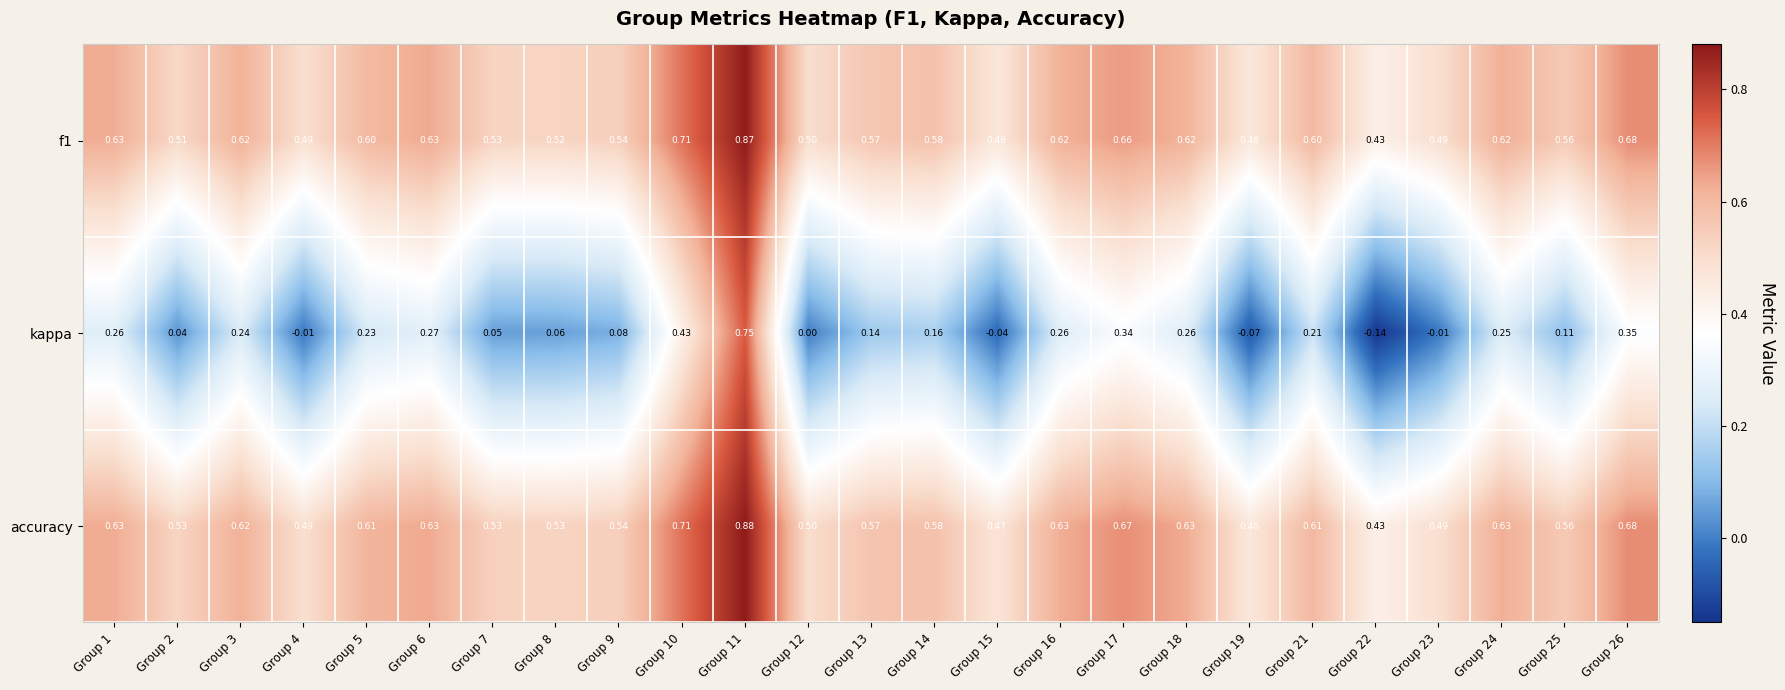

How many series are shown in this chart?

3